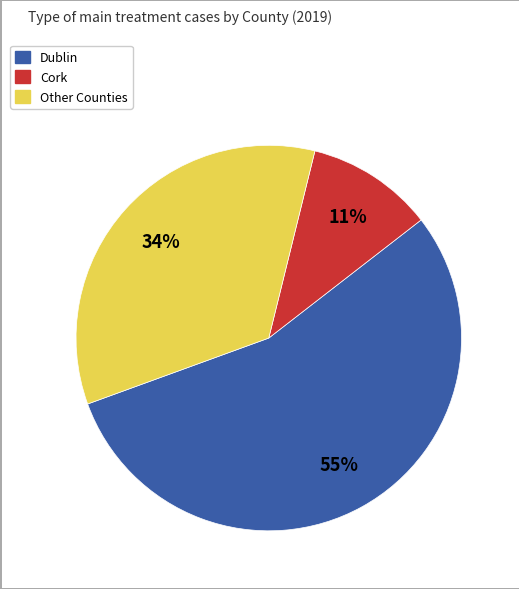

Is there a majority slice in this chart?

Yes